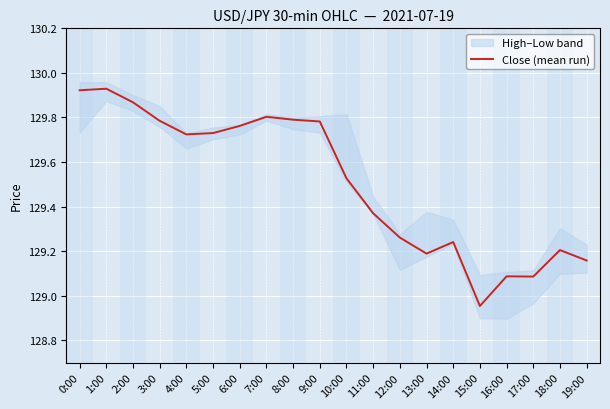

List the labels in order of value, smallest first.

15:00, 17:00, 16:00, 19:00, 13:00, 18:00, 14:00, 12:00, 11:00, 10:00, 4:00, 5:00, 6:00, 9:00, 3:00, 8:00, 7:00, 2:00, 0:00, 1:00